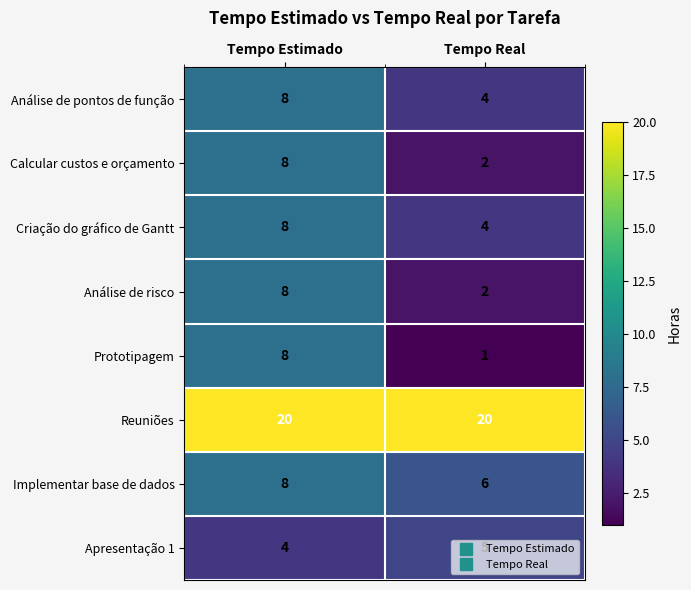

List the labels in order of Criação do gráfico de Gantt value, largest first.

Tempo Estimado, Tempo Real